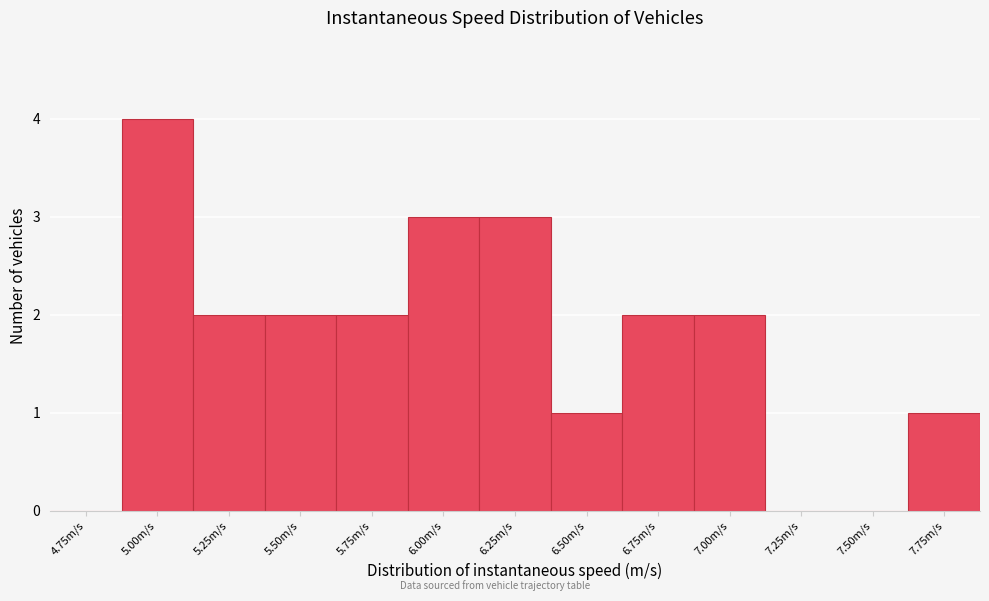

Reading left to right, what are all the values shown in this chart?

4.75m/s=0	5.00m/s=4	5.25m/s=2	5.50m/s=2	5.75m/s=2	6.00m/s=3	6.25m/s=3	6.50m/s=1	6.75m/s=2	7.00m/s=2	7.25m/s=0	7.50m/s=0	7.75m/s=1